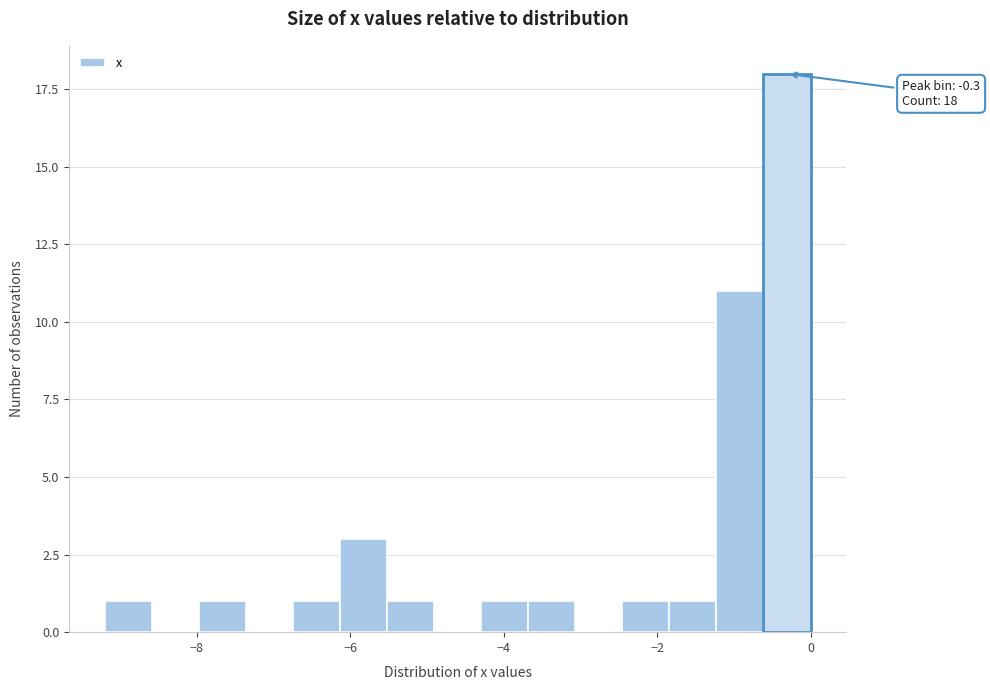

Around what value on the x-axis is the tallest bar? Give the approximate position of its centre, as read against the axis.

-0.4